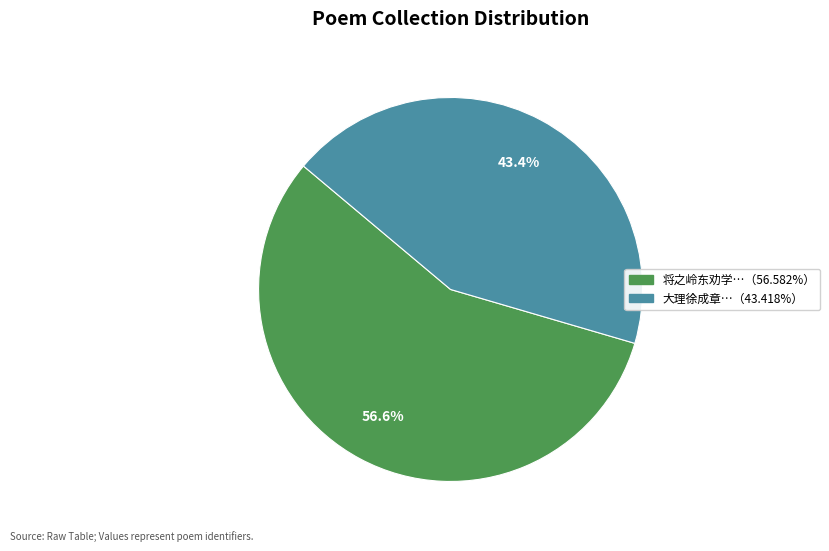

How much of the chart is everything except 大理徐成章…（43.418%）?

56.6%